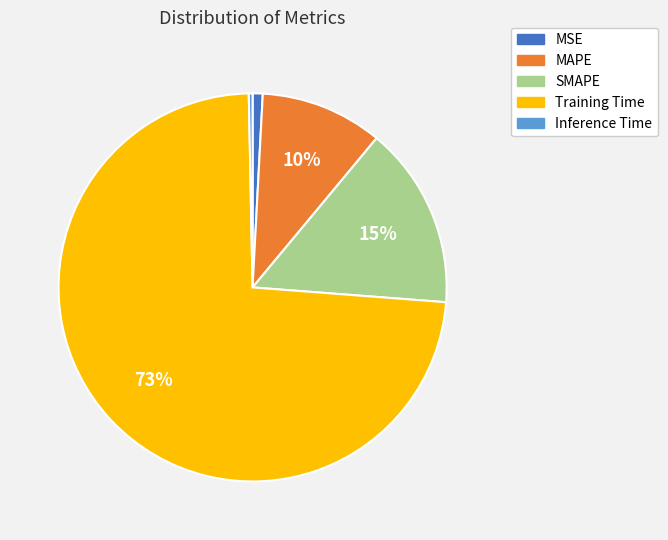

To the nearest percent, what is the average slice percentage?

20%